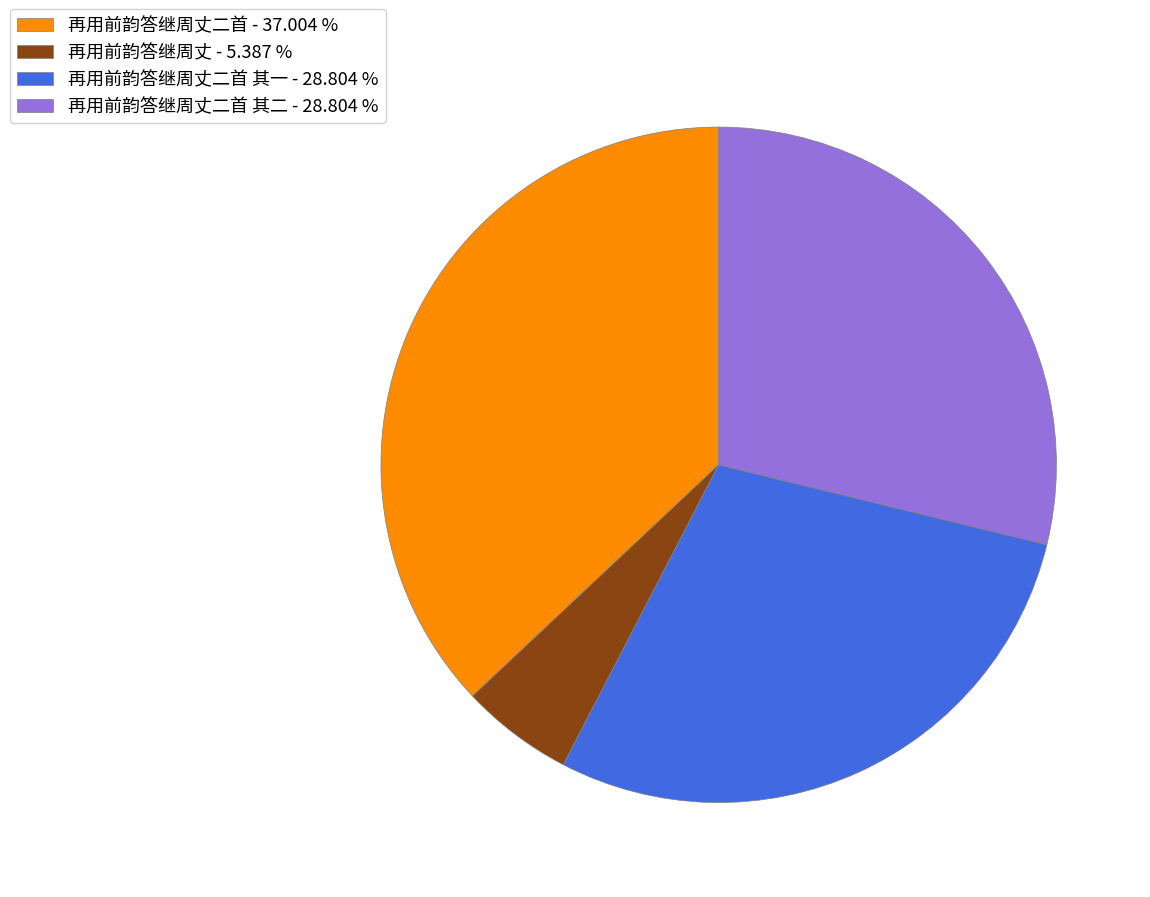

Is there a majority slice in this chart?

No